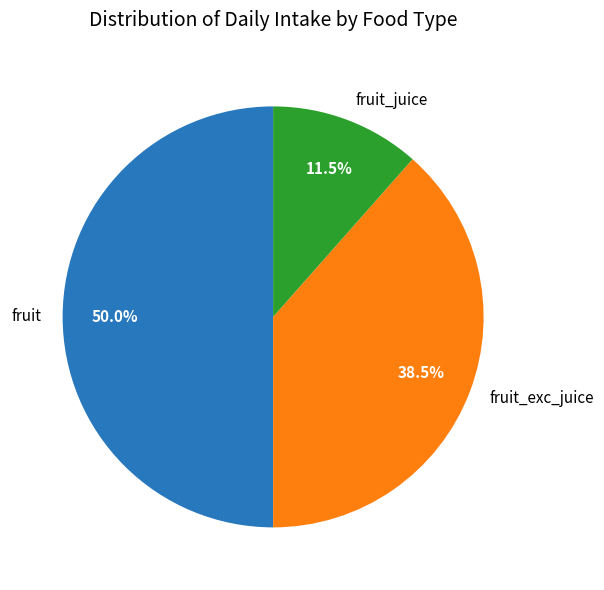

Is the sum of fruit and fruit_juice greater than half?

Yes